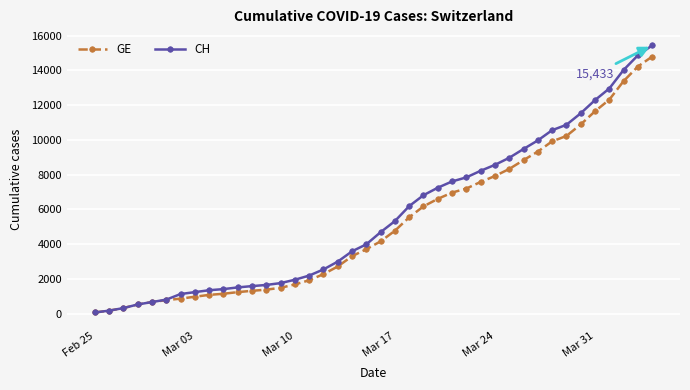

Which series has the widest spread of values?

CH